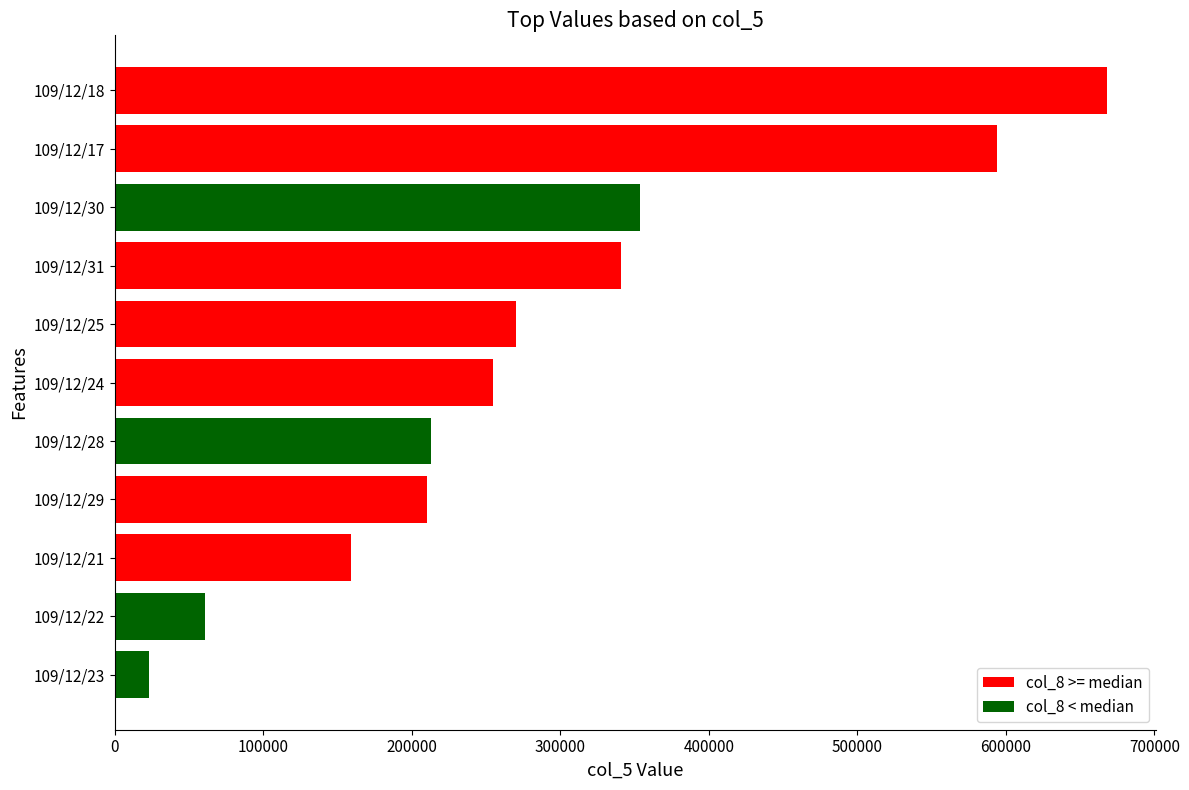

What is the minimum value shown in the chart?

23000